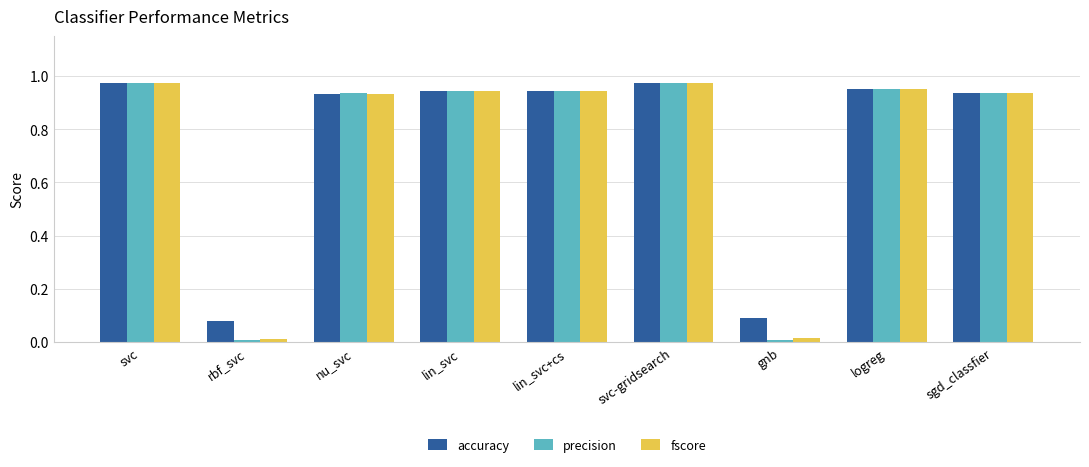

What is the total value across all series at svc-gridsearch?

2.9